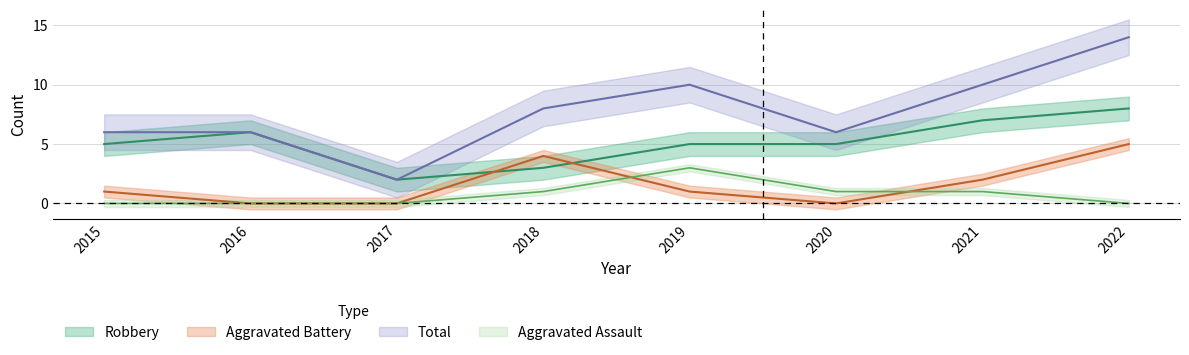

What is the sum of all Aggravated Assault values?

6